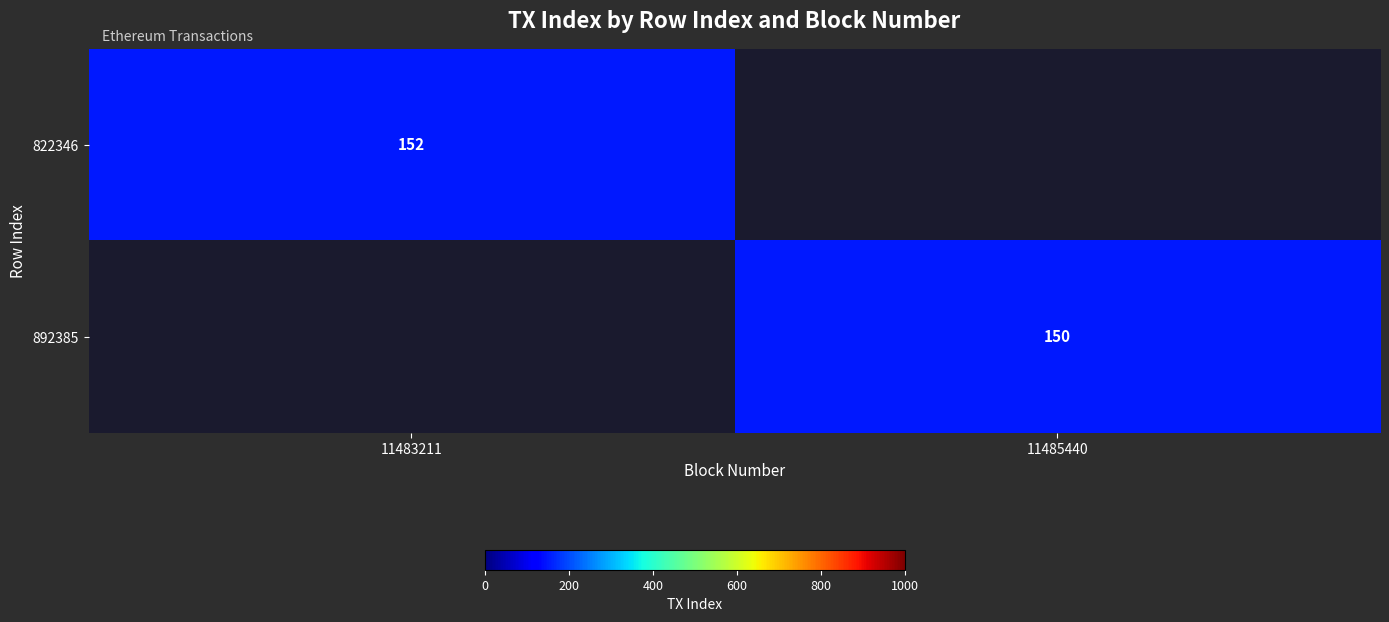

True or false: 892385 has a value of 150 at 11485440.

True